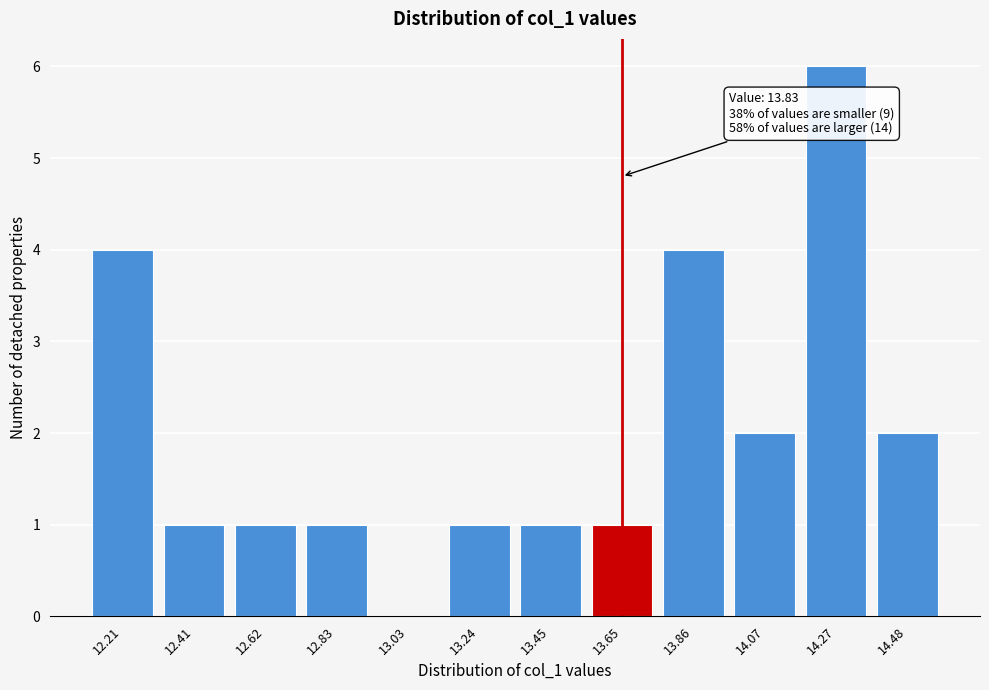

Reading left to right, transcribe all the data shown in this chart.

12.21=4	12.41=1	12.62=1	12.83=1	13.03=0	13.24=1	13.45=1	13.65=1	13.86=4	14.07=2	14.27=6	14.48=2